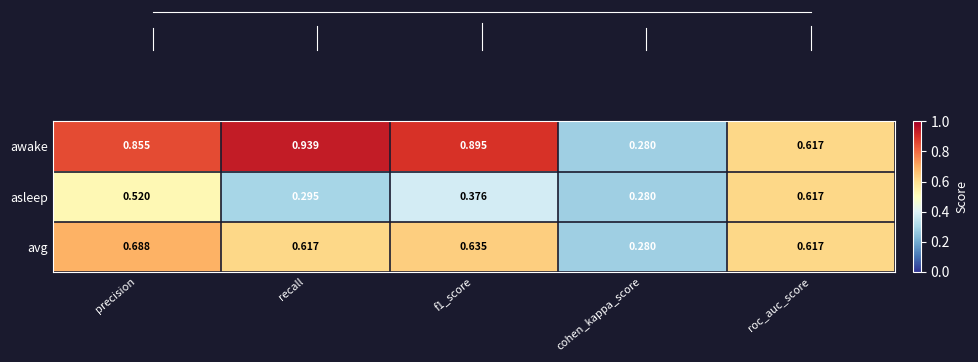

Rank the series by their average value, from highest to lowest.

awake, avg, asleep